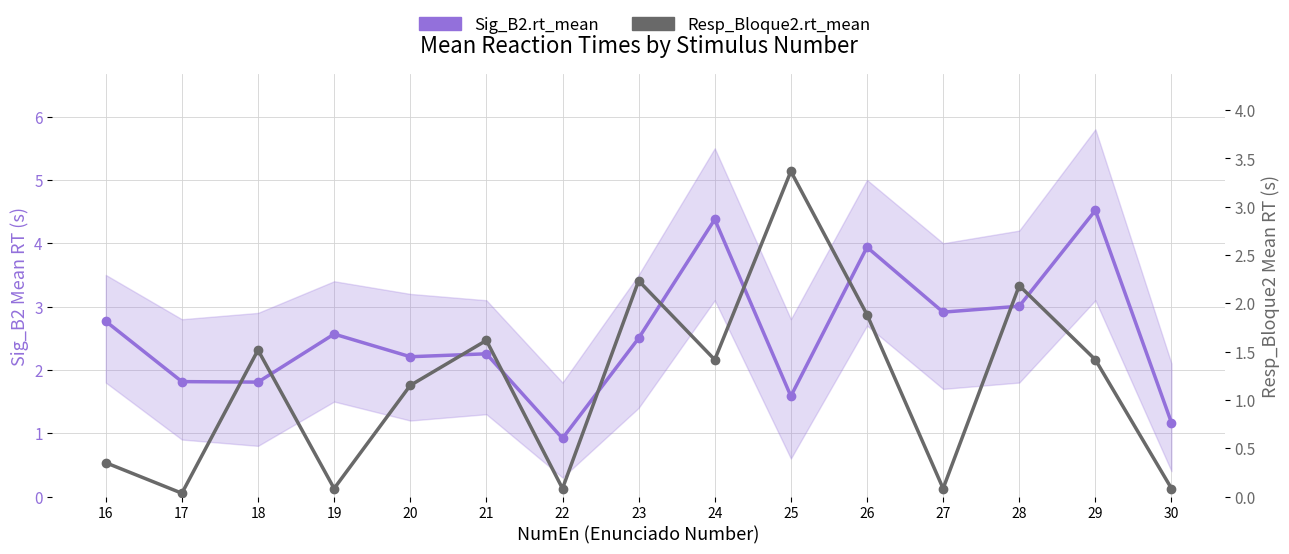

How many times do Resp_Bloque2.rt_mean and Sig_B2.rt_mean cross each other?

2